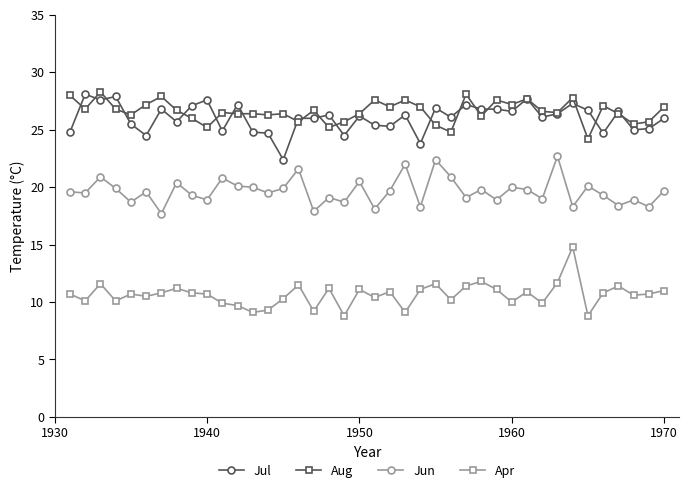

At how many categories does at least one series exceed 22?

40